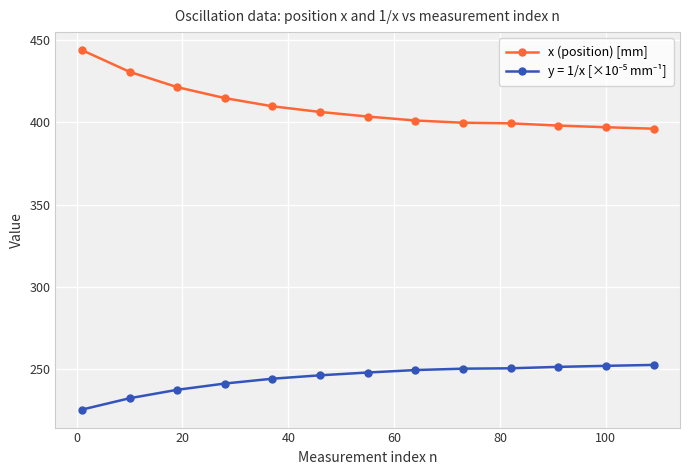

What is the value of the x (position) [mm] point at the 12th from the left?

397.0